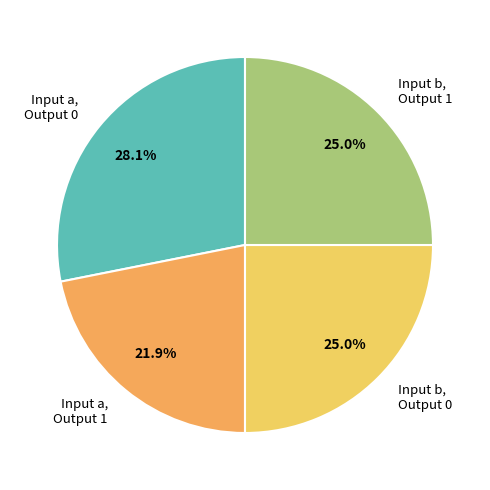

Do Input b, Output 1 and Input a, Output 1 together represent more than half of the pie?

No